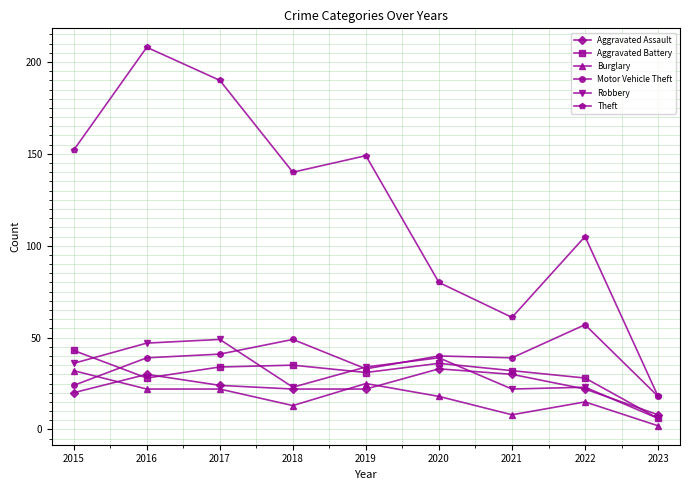

What is the total value across all series at 2017?

360